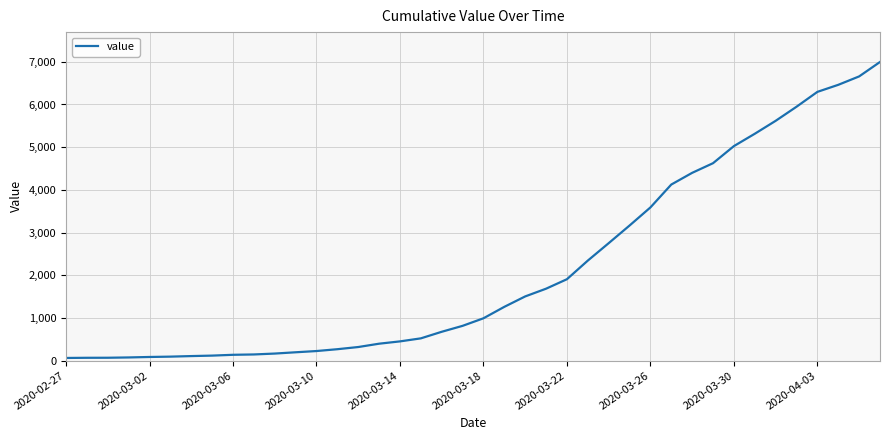

What is the average value?

2142